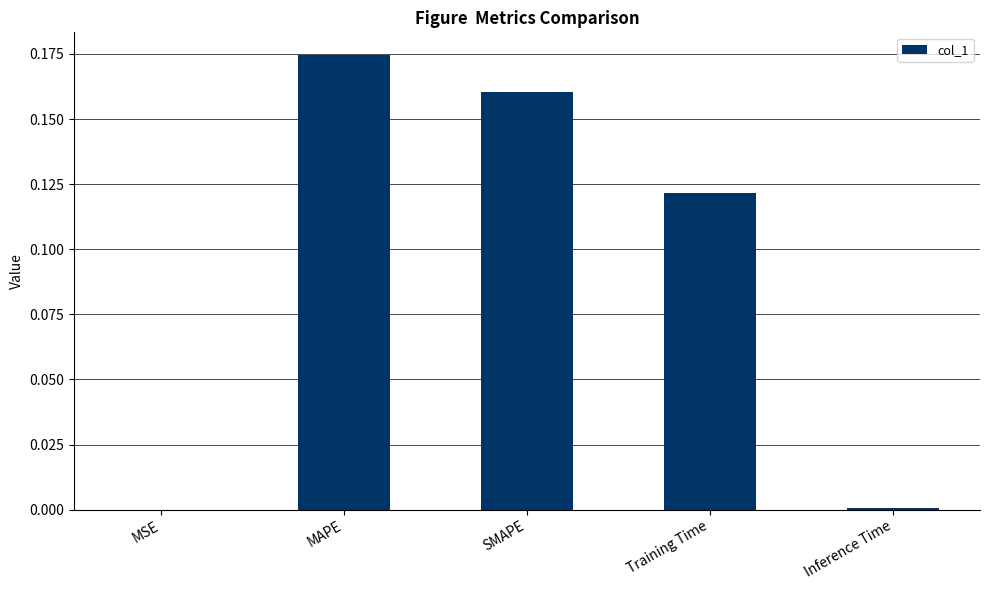

What is the sum of the values at SMAPE and MAPE?

0.3